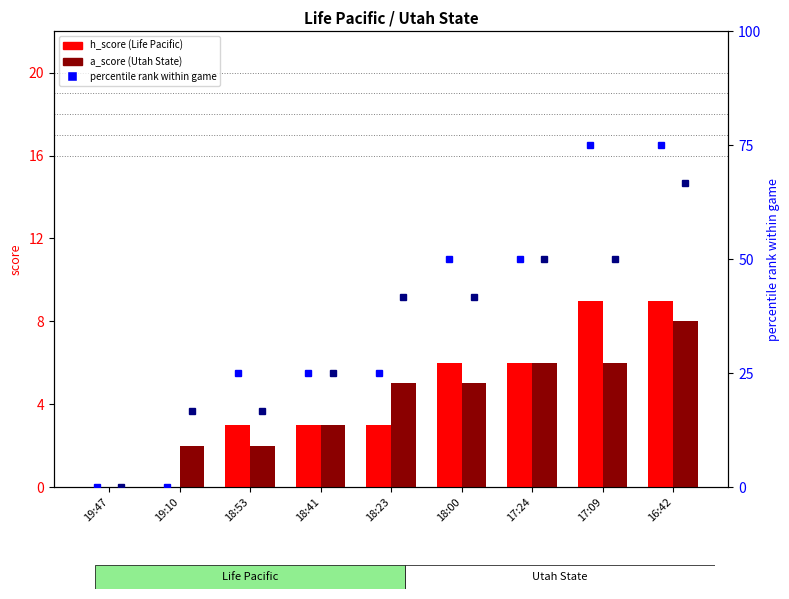

At how many categories does at least one series exceed 23?

7